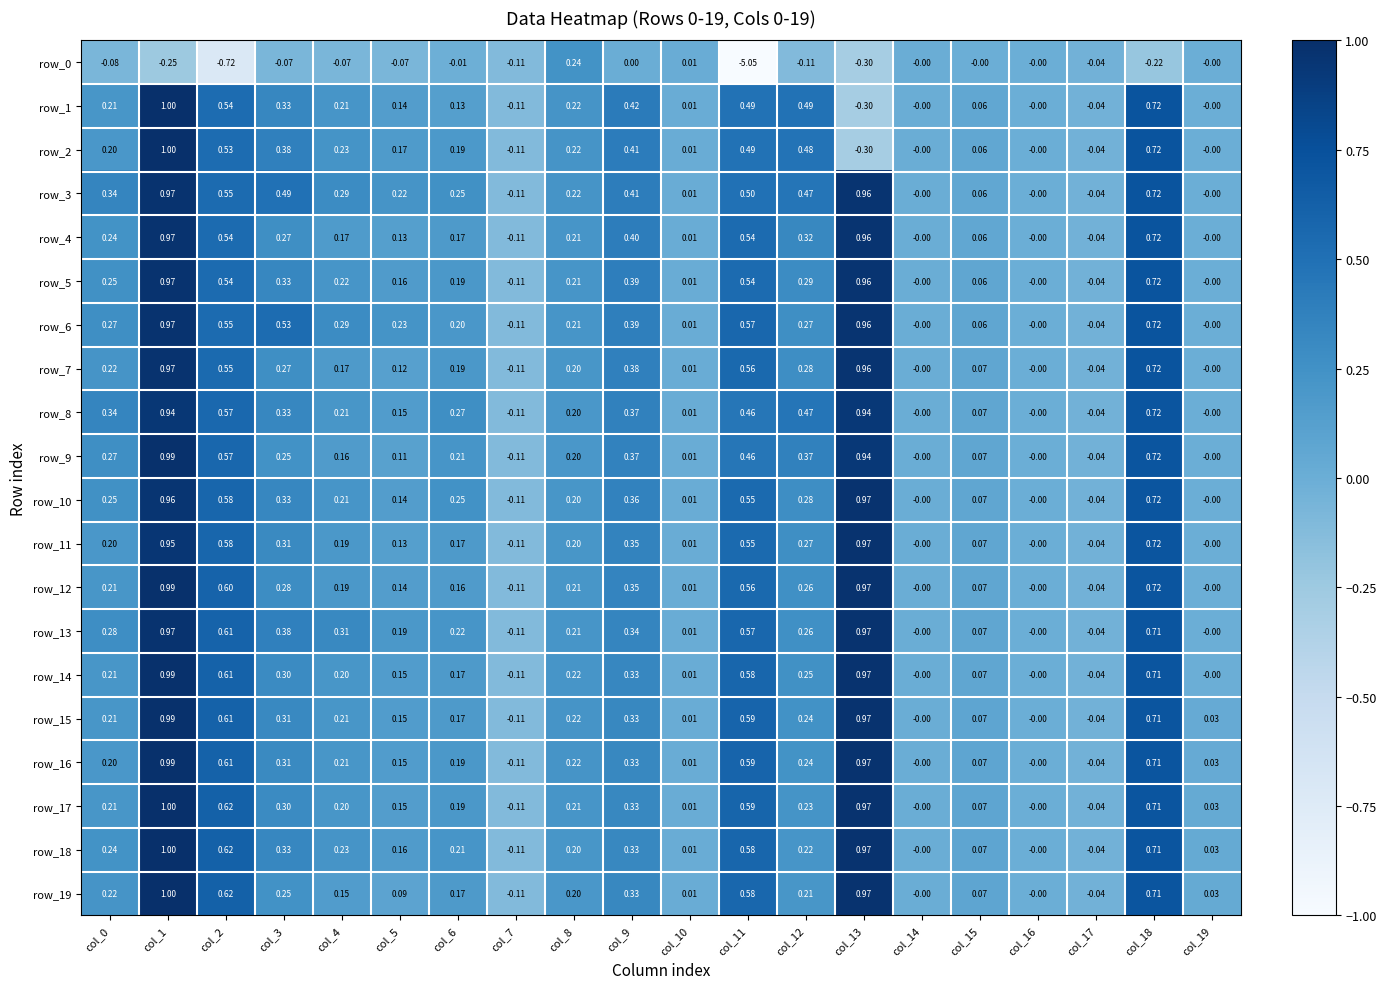

Is the value of row_8 at col_11 greater than the value of row_15 at col_13?

No